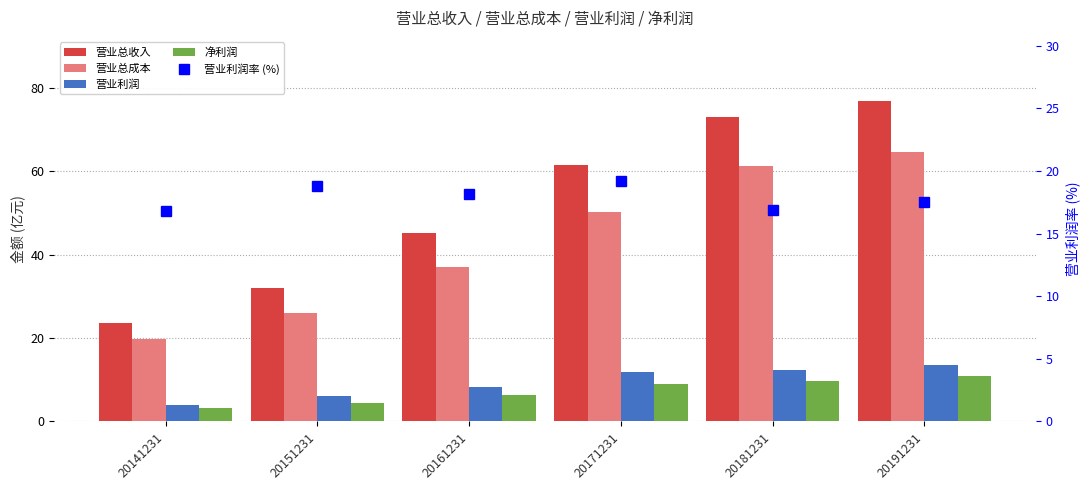

Which category has the highest value in the 营业利润 series?

20191231